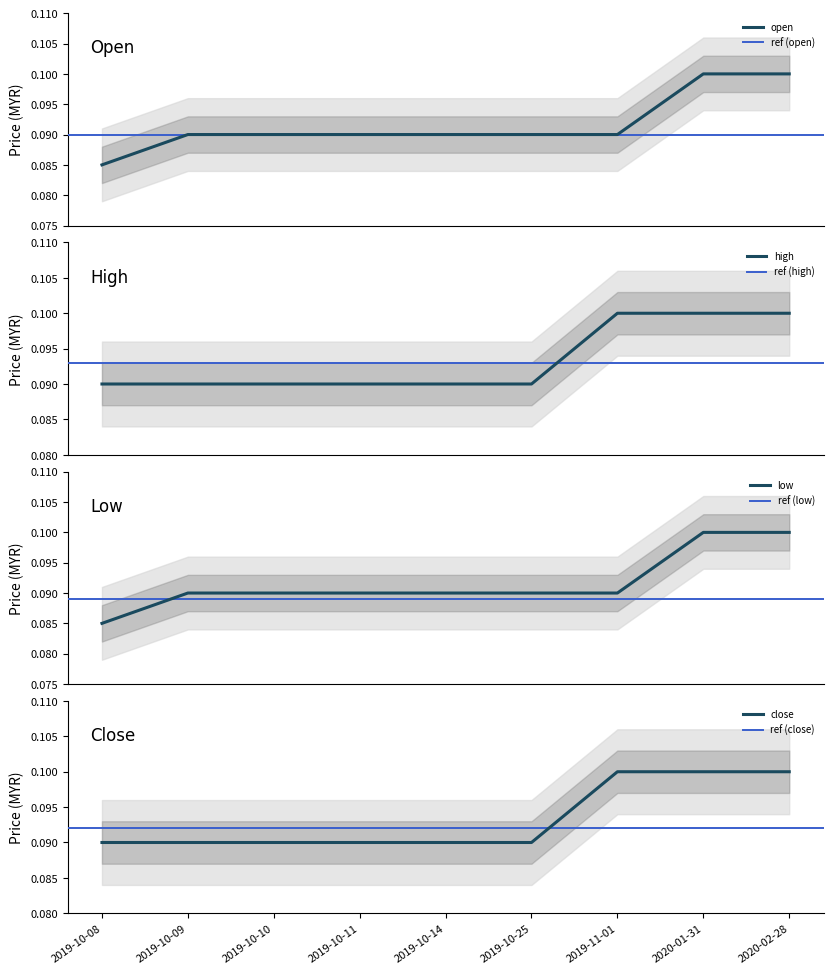

True or false: close and high cross at least once.

False